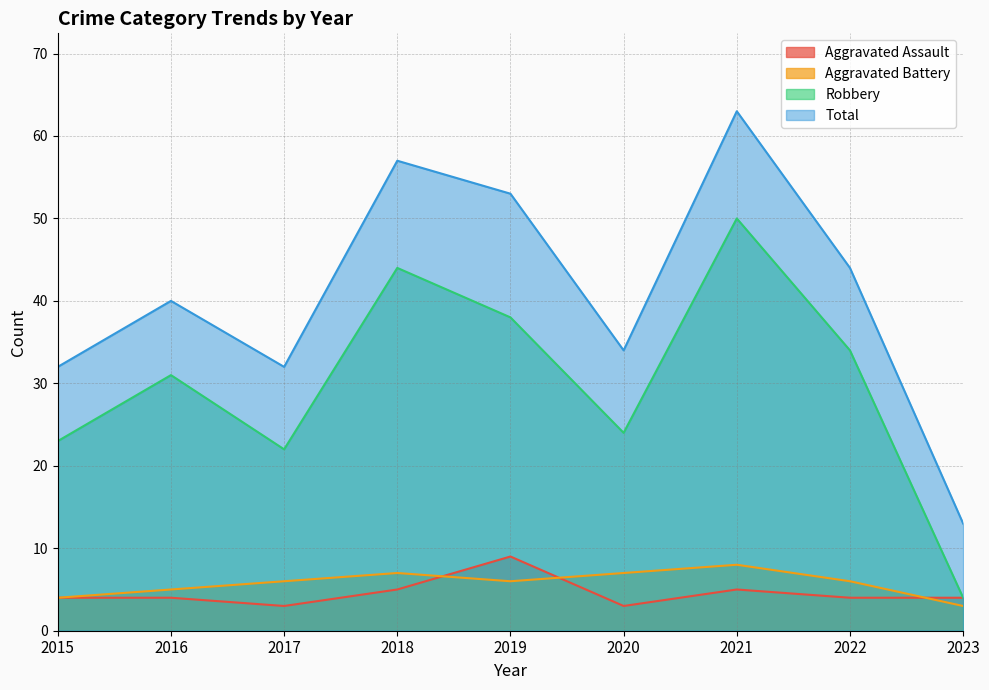

How many interior local valleys does the Robbery series have?

2